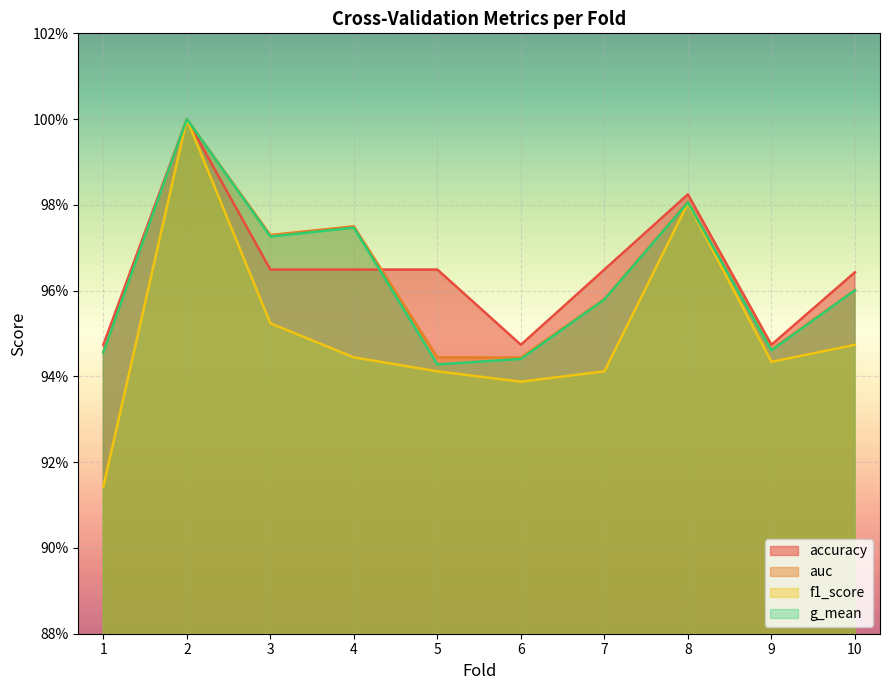

How many times do accuracy and auc cross each other?

1